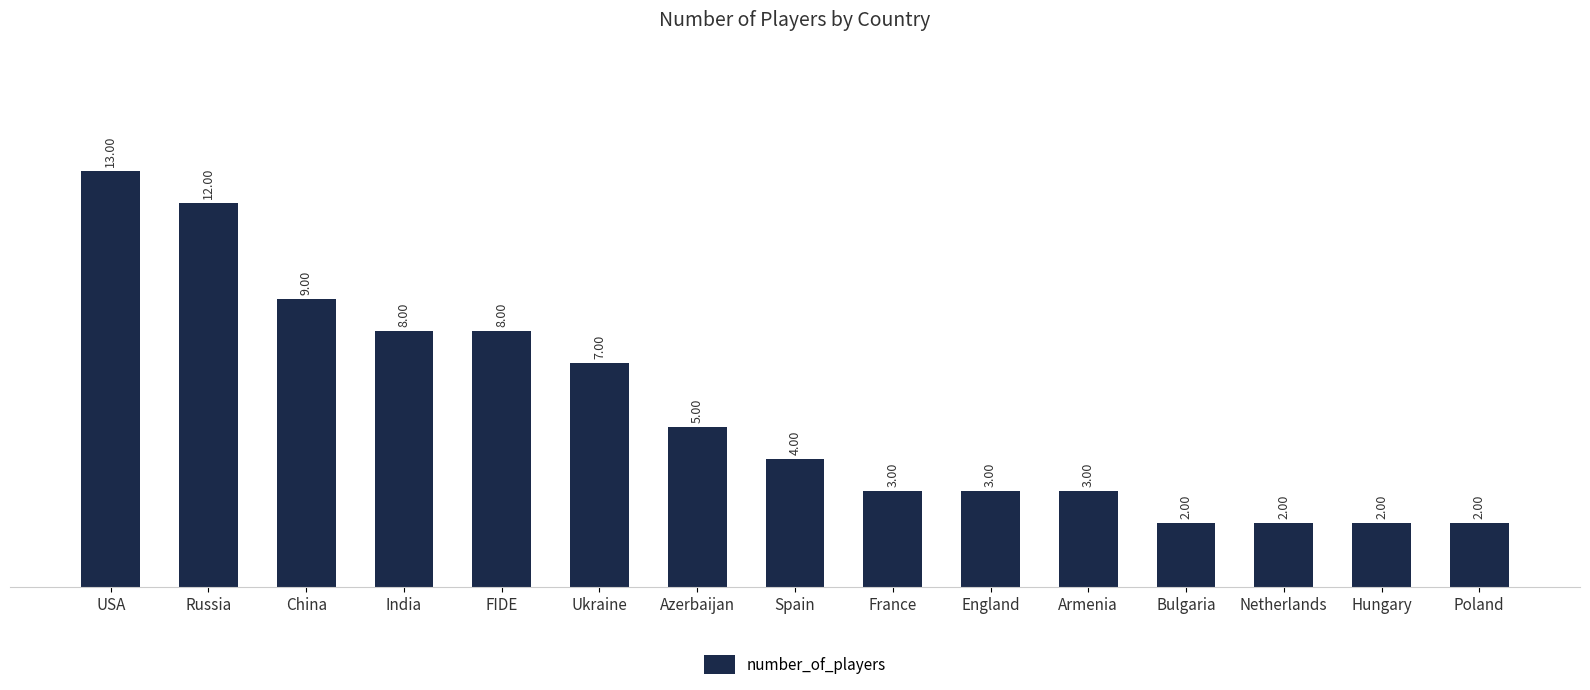

Is it true that the value at Hungary is 3?

False